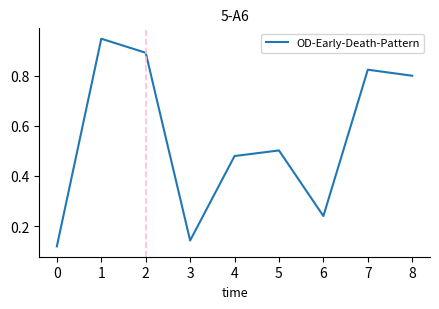

True or false: the data shows 0.2 at 3.

False